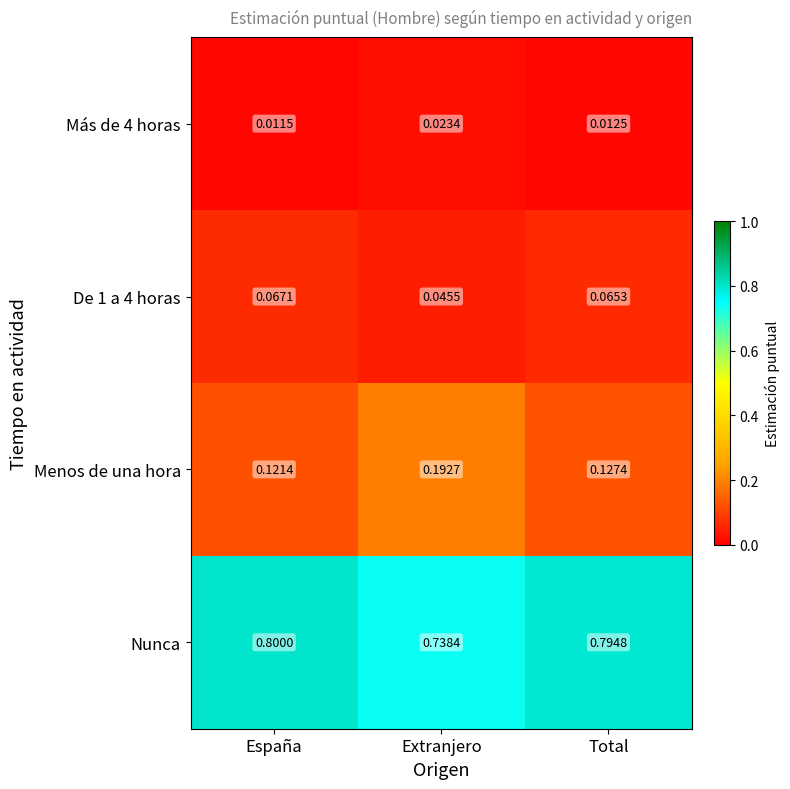

At how many categories does at least one series exceed 0?

3